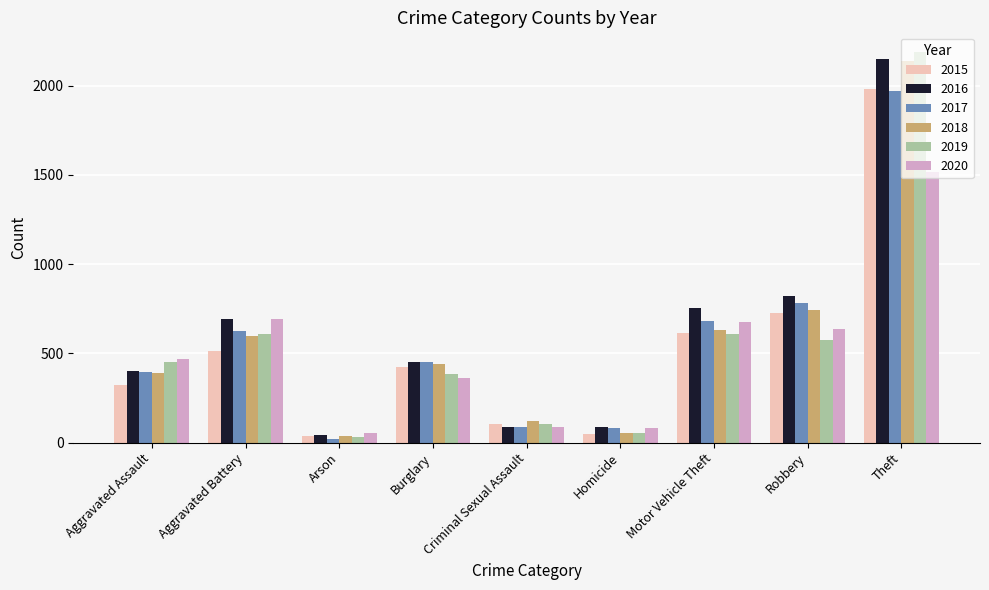

How many groups of bars are there?

9